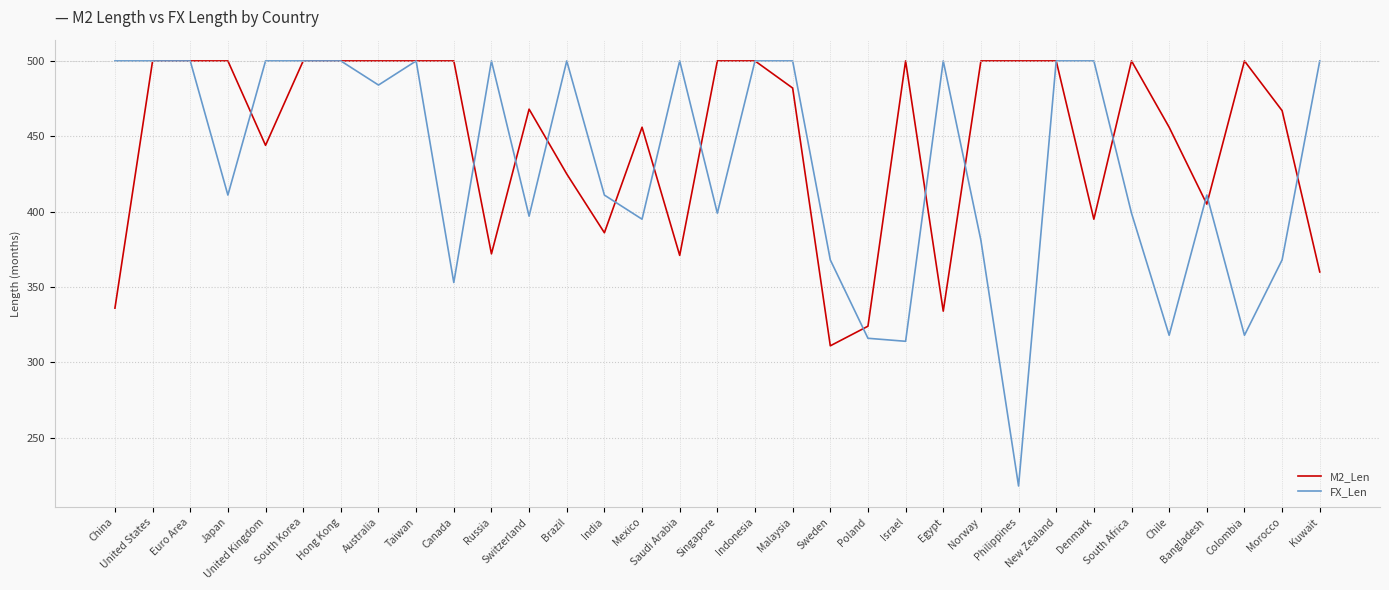

What is the sum of all FX_Len values?

14261